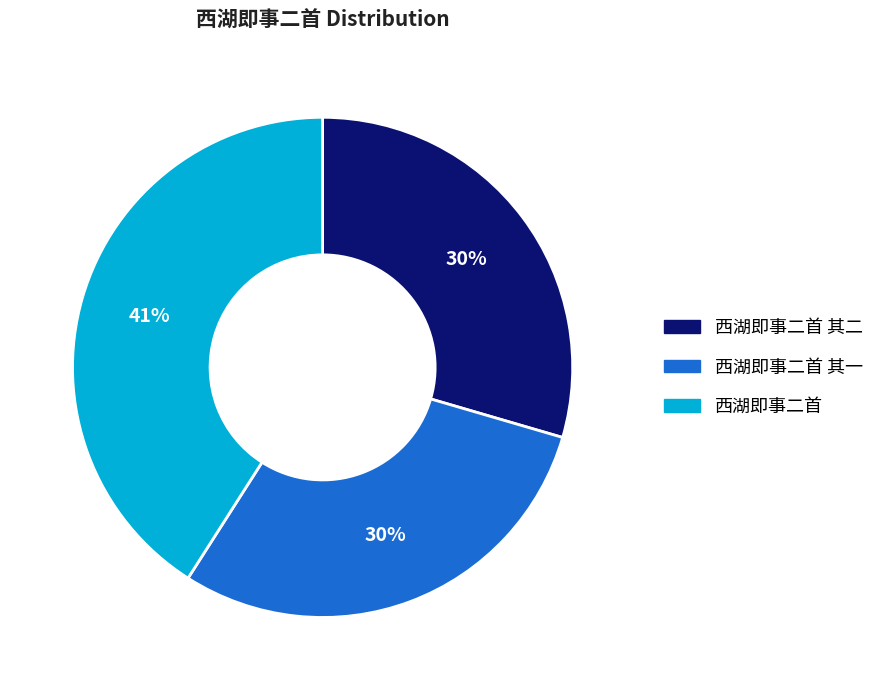

Does any single category account for the majority?

No